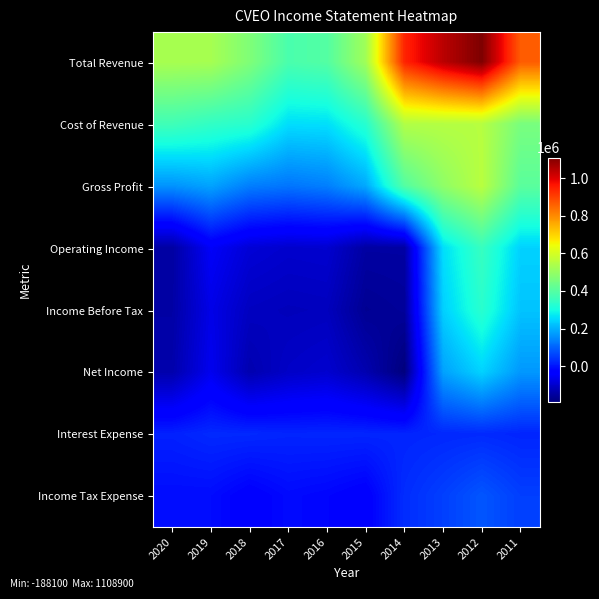

Which category has the lowest value across all series?

2014